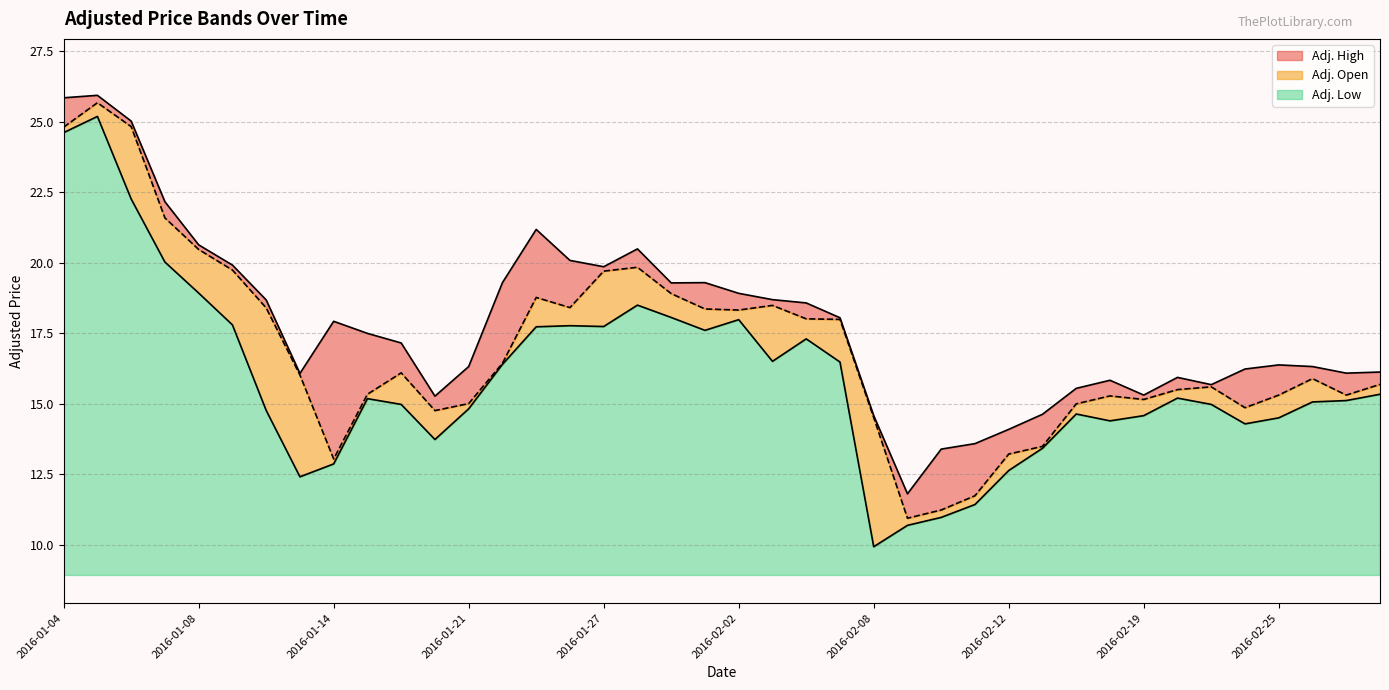

List the labels in order of Adj. Low value, smallest first.

2016-02-08, 2016-02-09, 2016-02-10, 2016-02-11, 2016-01-13, 2016-02-12, 2016-01-14, 2016-02-16, 2016-01-20, 2016-02-24, 2016-02-18, 2016-02-25, 2016-02-19, 2016-02-17, 2016-01-12, 2016-01-21, 2016-01-19, 2016-02-23, 2016-02-26, 2016-02-29, 2016-01-15, 2016-02-22, 2016-03-01, 2016-01-22, 2016-02-05, 2016-02-03, 2016-02-04, 2016-02-01, 2016-01-25, 2016-01-27, 2016-01-26, 2016-01-11, 2016-02-02, 2016-01-29, 2016-01-28, 2016-01-08, 2016-01-07, 2016-01-06, 2016-01-04, 2016-01-05